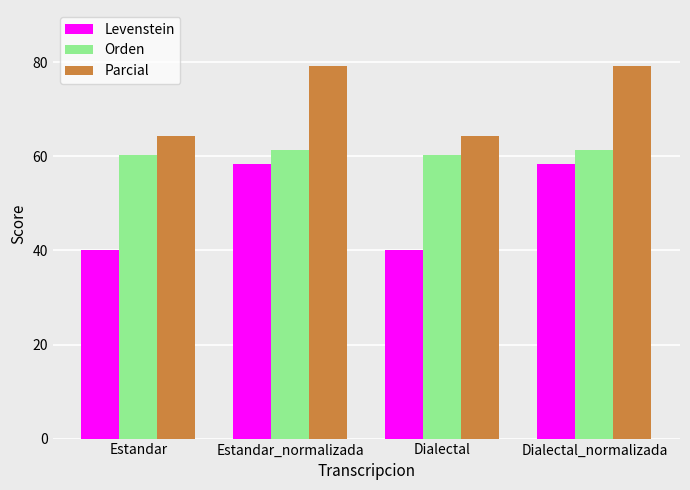

Reading left to right, transcribe all the data shown in this chart.

Levenstein: 40.0	58.3	40.0	58.3
Orden: 60.3	61.3	60.3	61.3
Parcial: 64.3	79.2	64.3	79.2